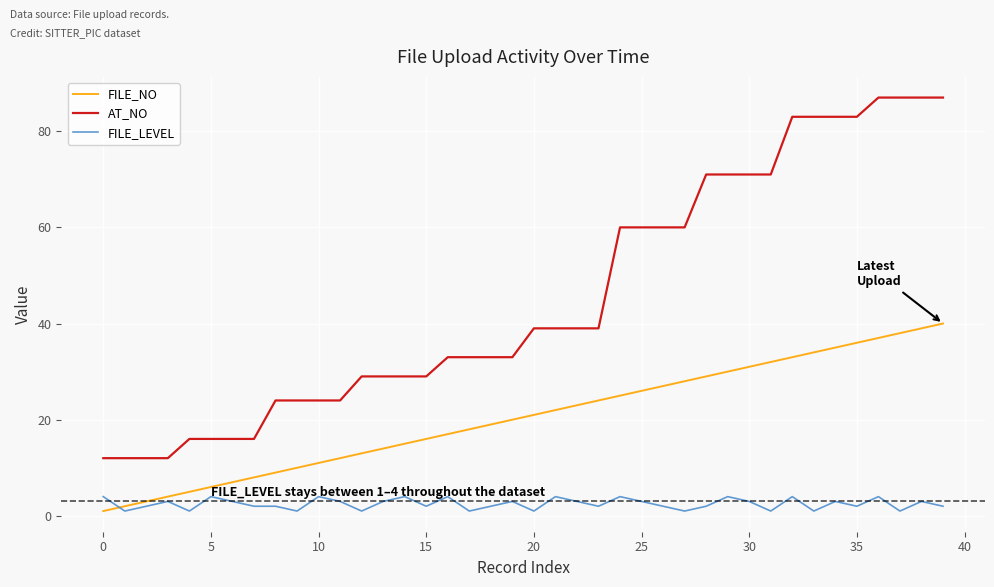

What is the maximum value shown in the chart?

87